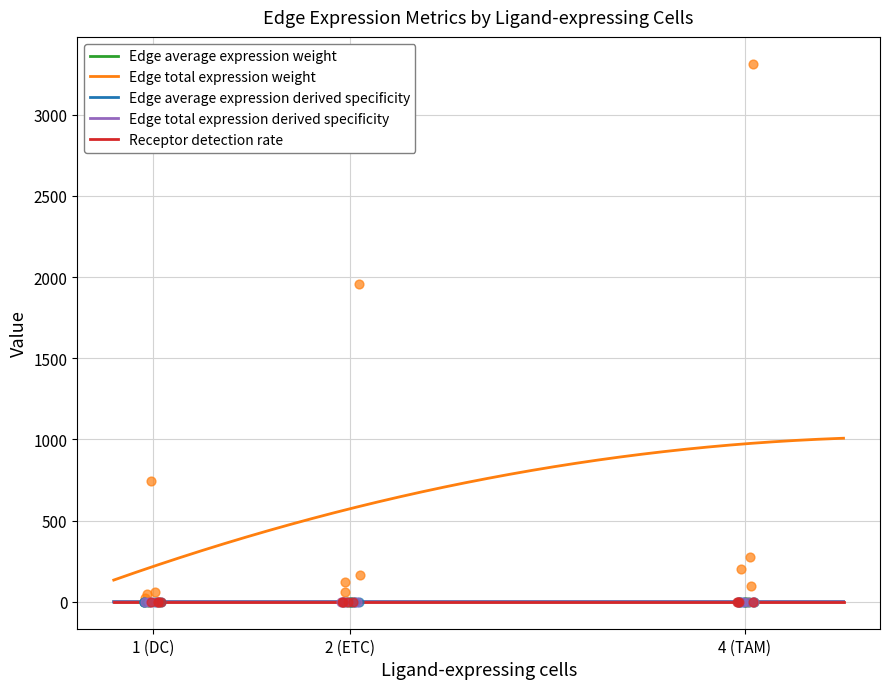

Which series contains the lowest Y value?

Edge average expression weight